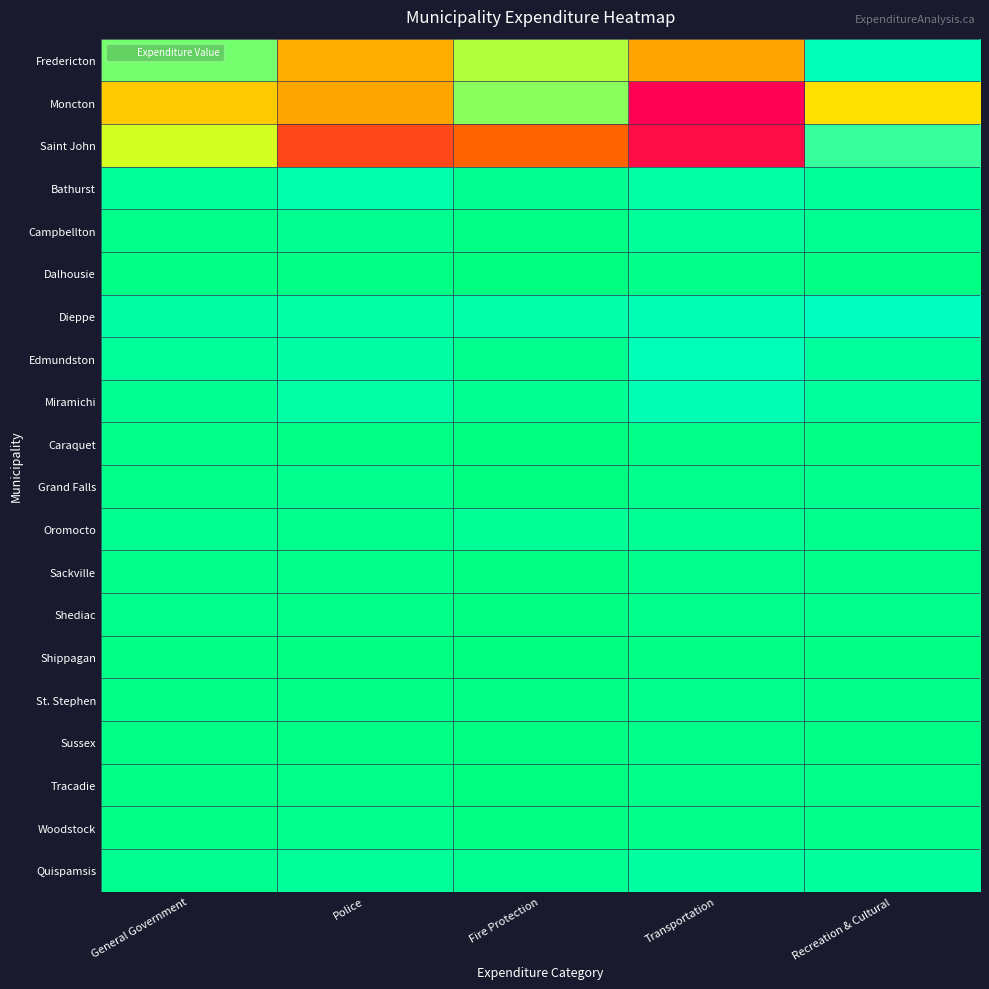

Between Recreation & Cultural and Police, which is larger?

Police